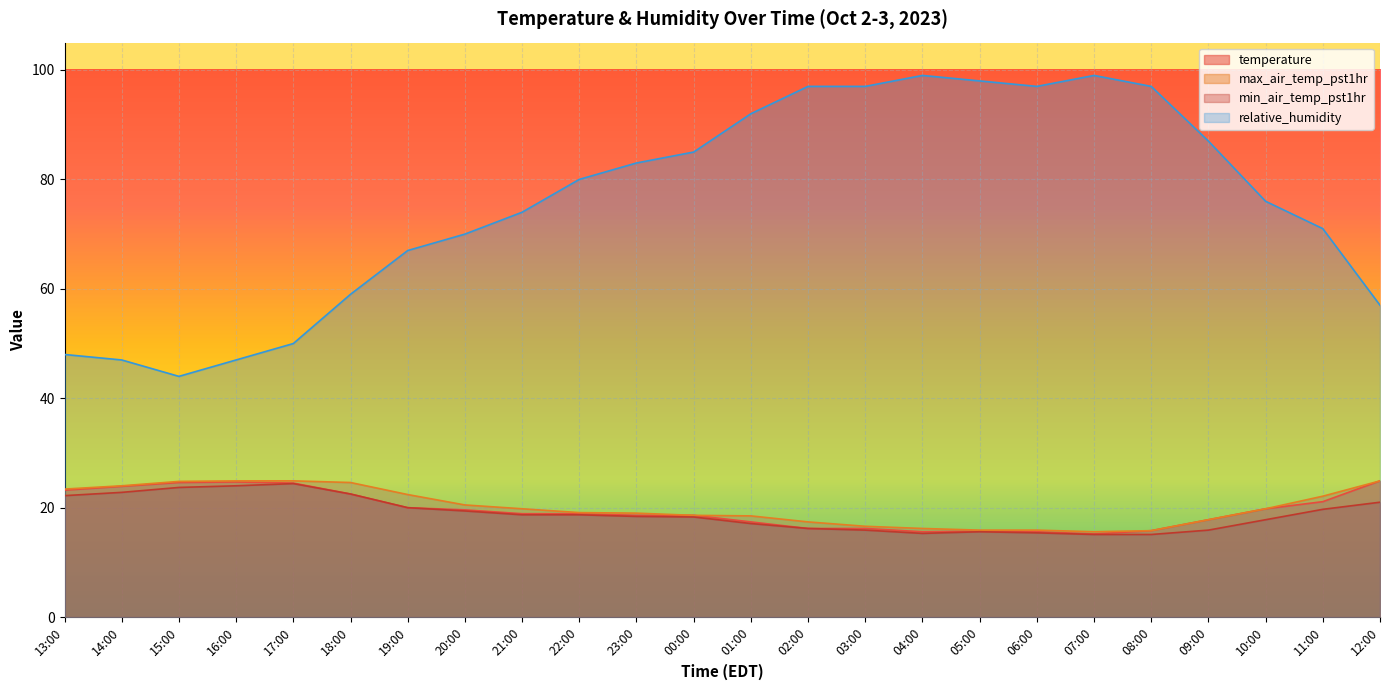

True or false: min_air_temp_pst1hr and temperature cross at least once.

False